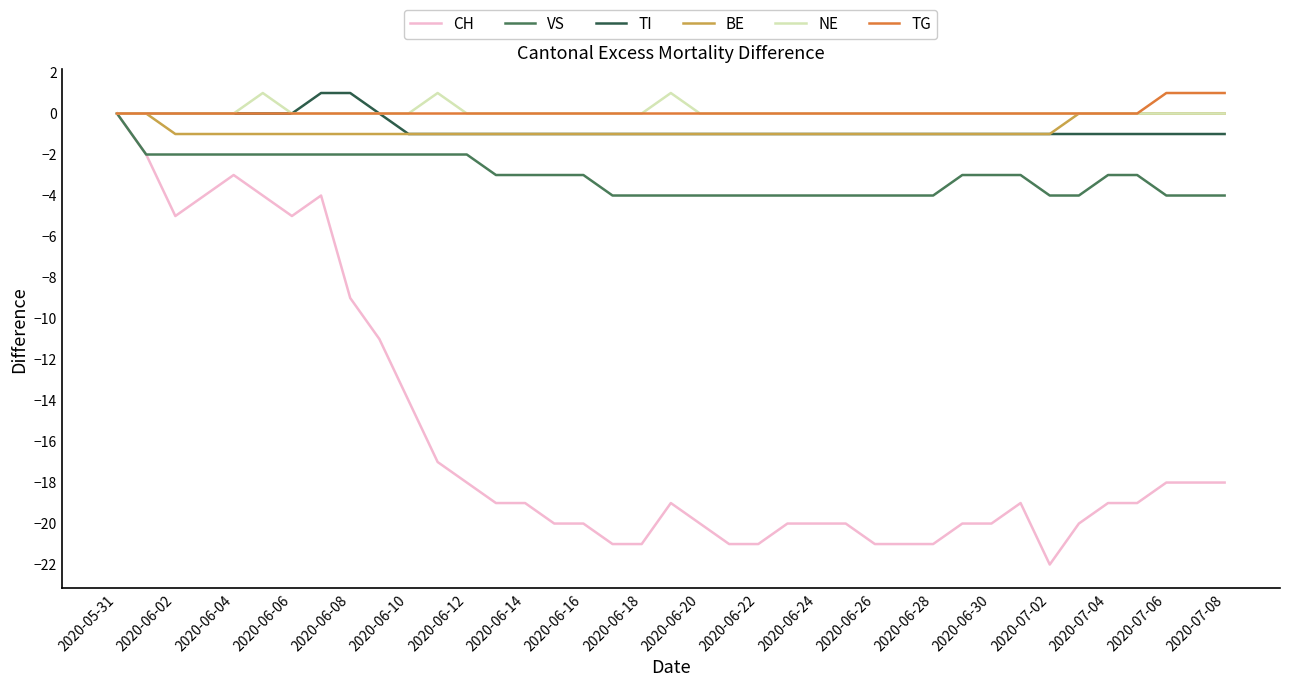

What are all the series names shown in the legend?

CH, VS, TI, BE, NE, TG